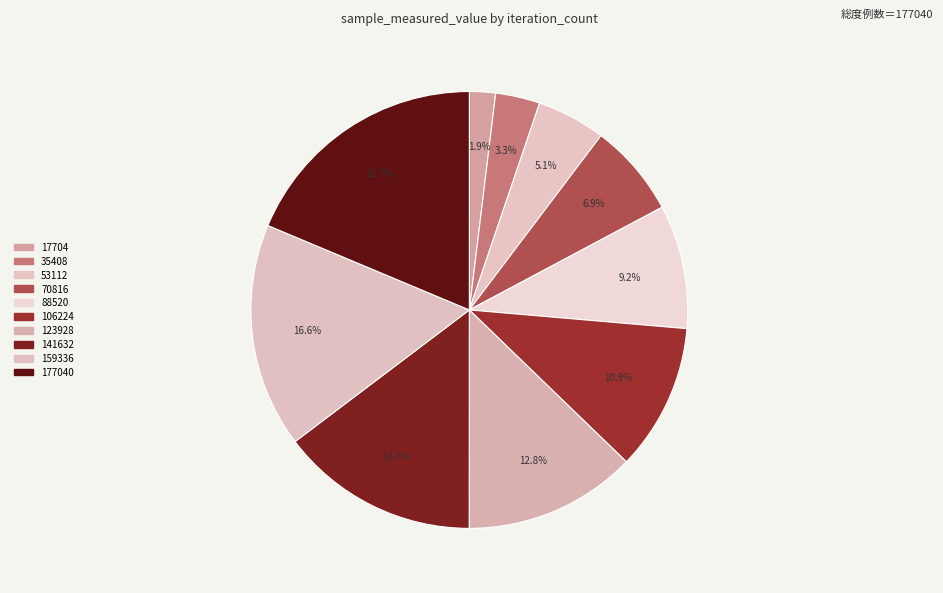

To the nearest percent, what is the average slice percentage?

10%